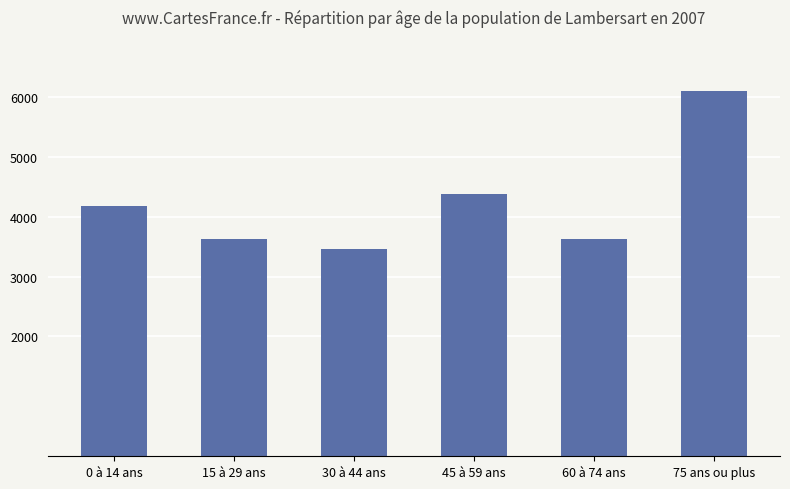

How many data points are less than 4180?

3